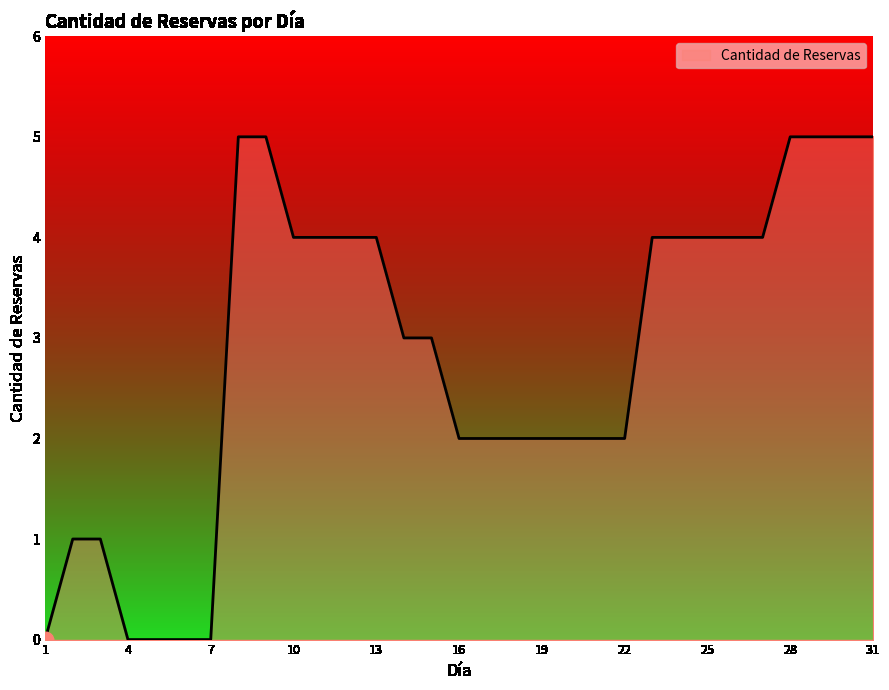

Count the values in the range 2 to 4.

18